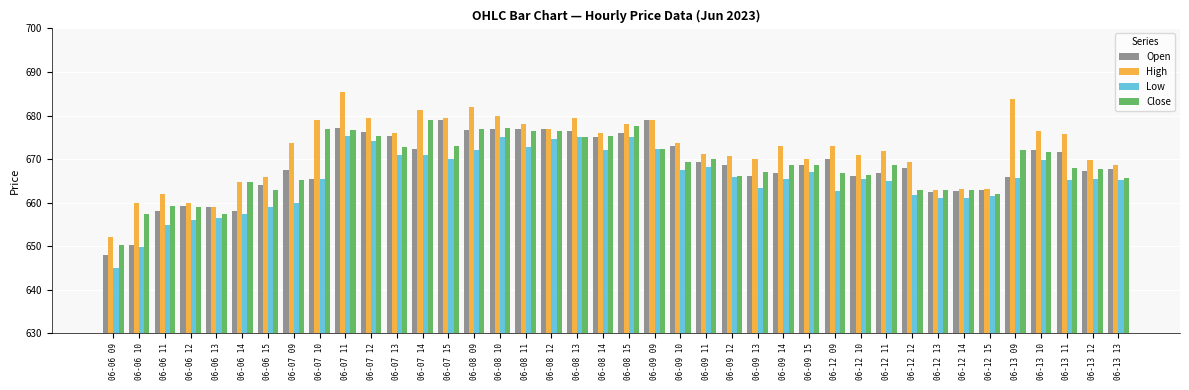

What is the maximum value shown in the chart?

685.5